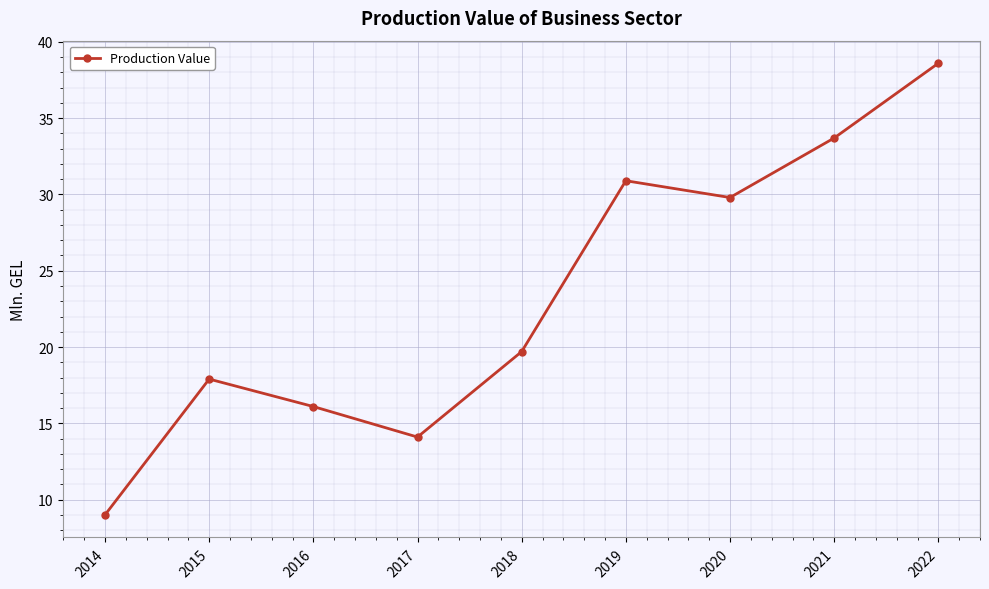

What is the ratio of the value at 2020 to the value at 2022?

0.8